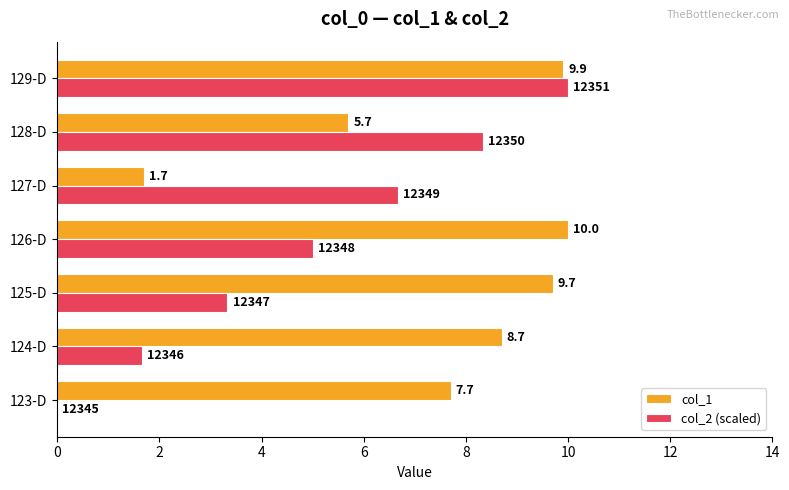

Between 124-D and 126-D, which series saw the biggest shift?

col_2 (scaled)